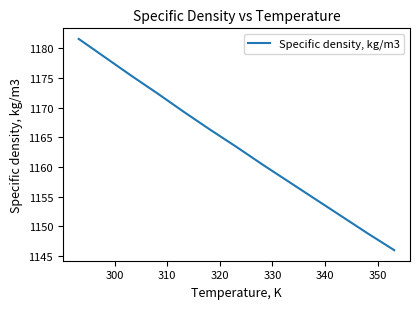

Reading left to right, transcribe all the data shown in this chart.

1181.6	1178.5	1175.4	1172.4	1169.3	1166.3	1163.4	1160.4	1157.5	1154.6	1151.7	1148.8	1146.0